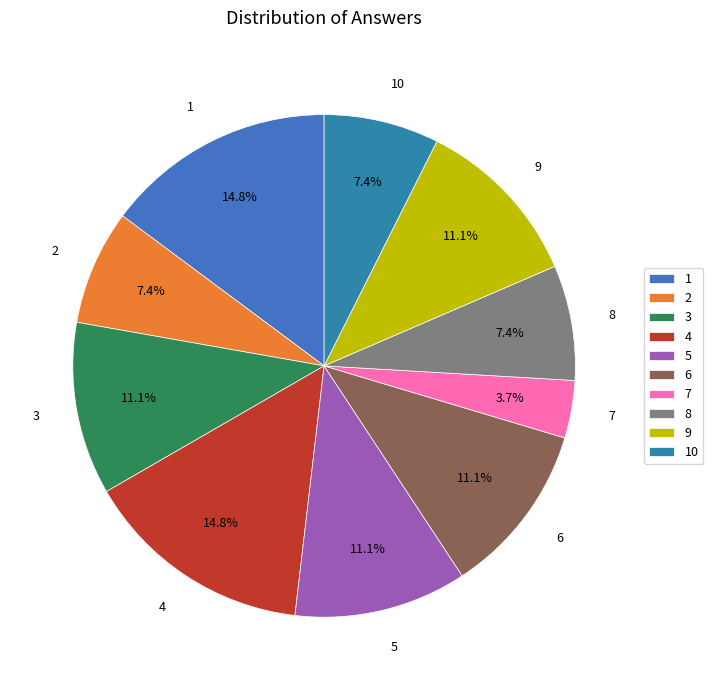

To the nearest percent, what percentage of the pie is 5?

11%